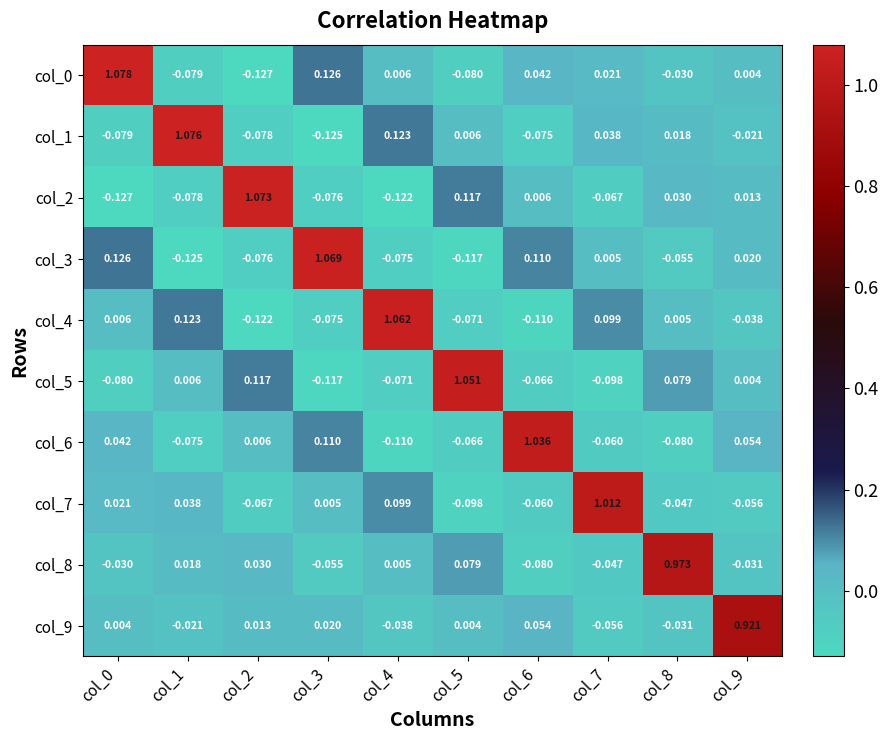

Is the value of col_1 at col_8 greater than the value of col_6 at col_3?

No